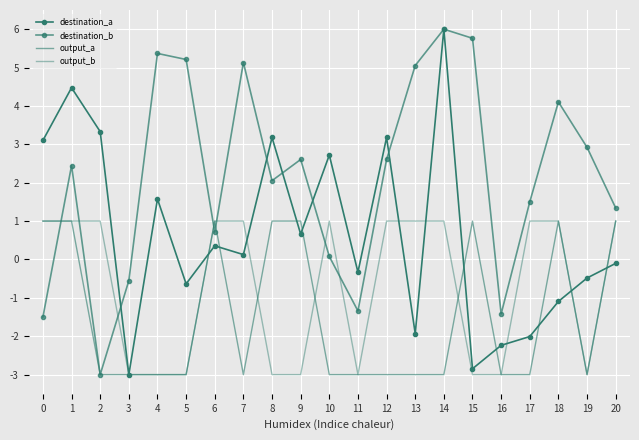

What is the smallest value displayed?

-3.0